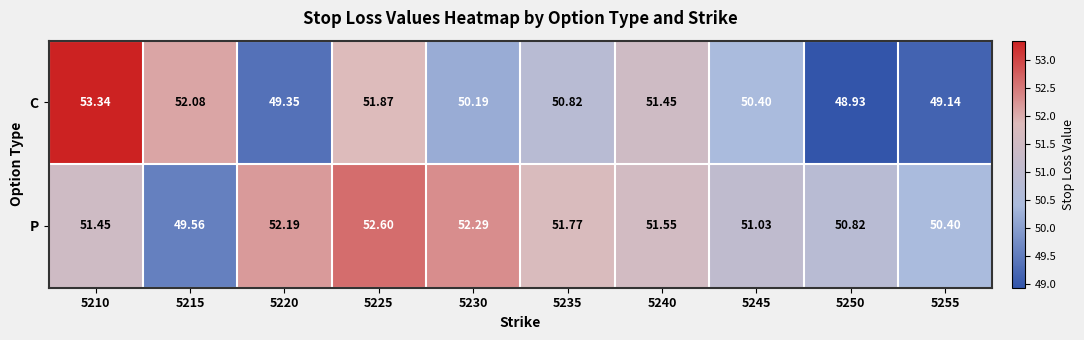

Between 5225 and 5235, which series saw the biggest shift?

C